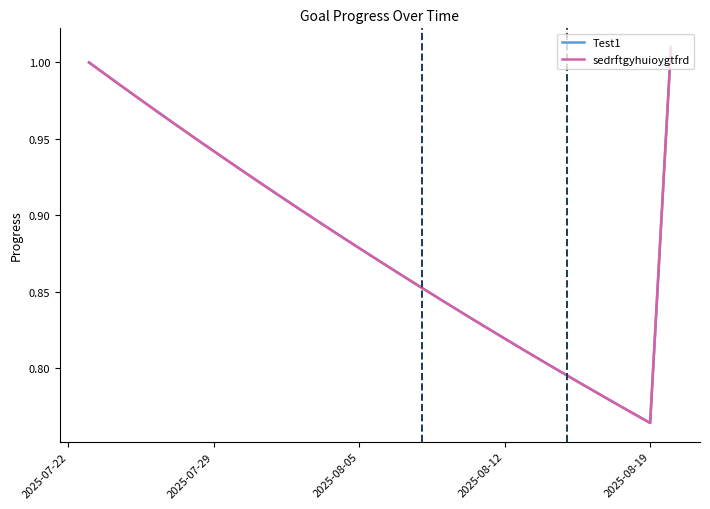

What is the maximum value shown in the chart?

1.0